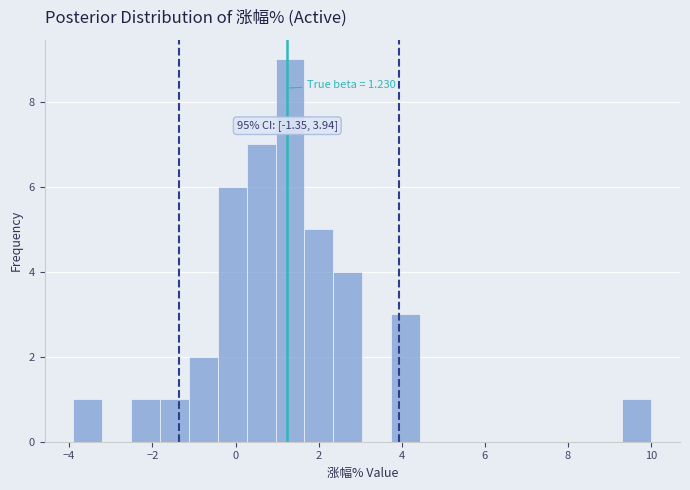

Read against the x-axis, roughly where is the centre of the tallest bar?

1.4